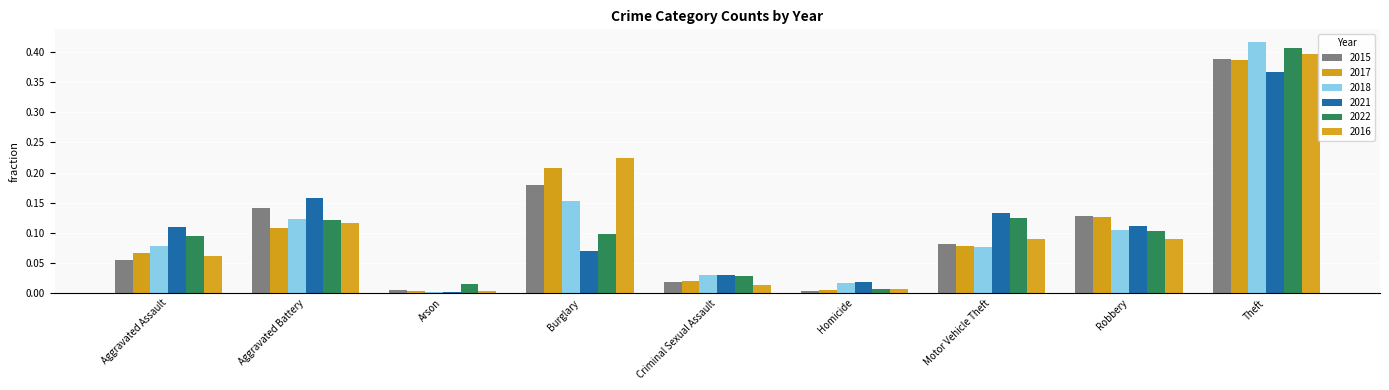

Are the bars grouped side by side (vs. stacked)?

Yes